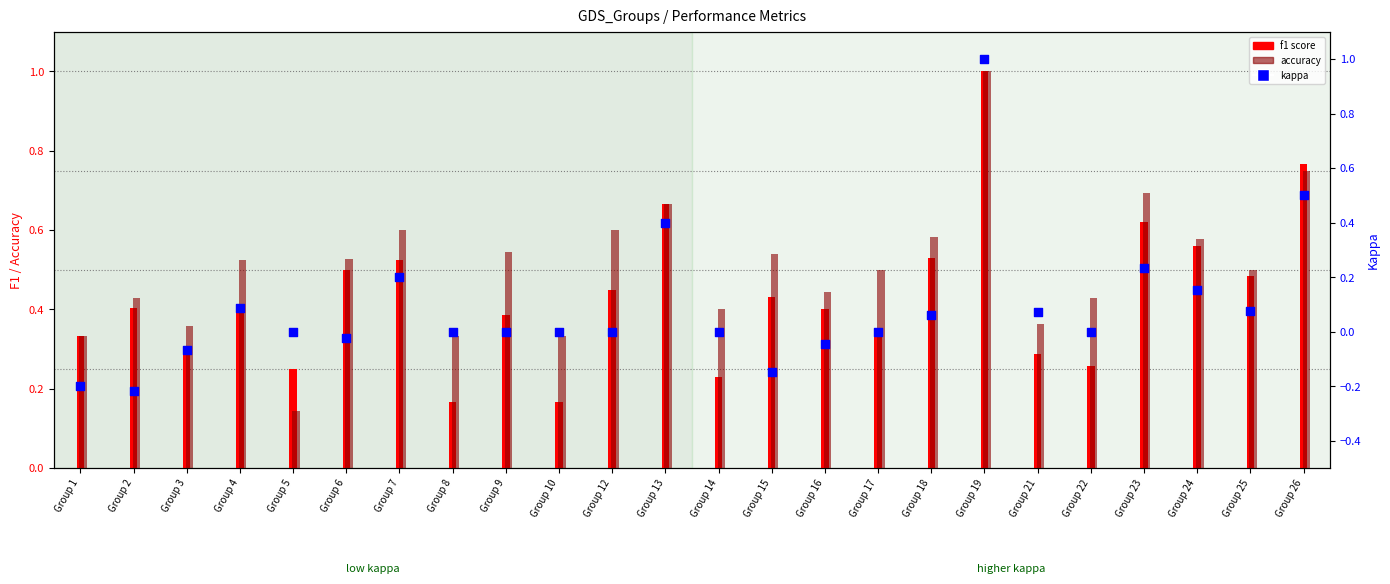

Is the value of f1 score at Group 25 greater than the value of accuracy at Group 24?

No